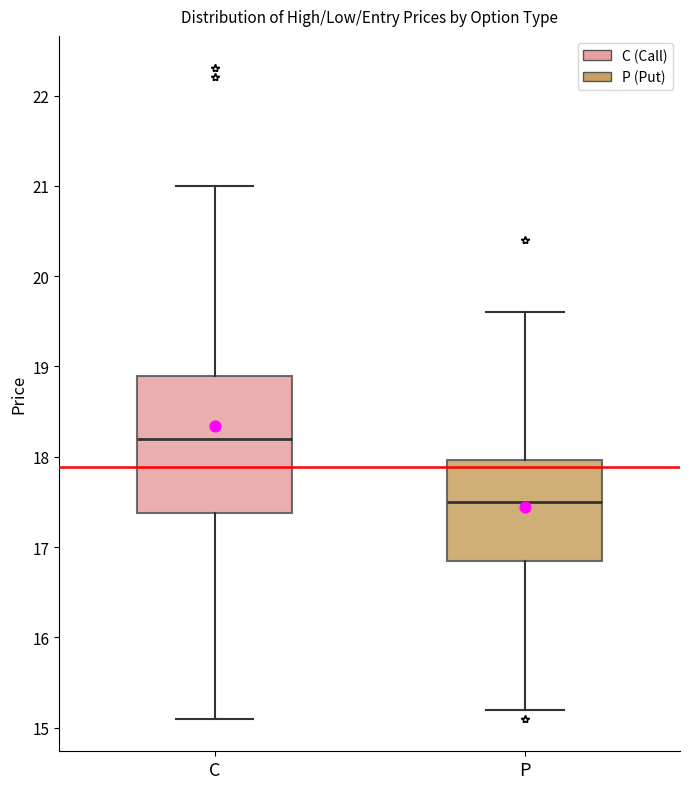

Reading left to right, read every box against the y-axis: the position of its median line, the range the box covers, and the ends of its whiskers. The values are not printed on the chart, so give them approximately, as read against the axis.

C: median 18.2, box 17.4 to 18.9, whiskers 15.1 to 21.0
P: median 17.5, box 16.9 to 18.0, whiskers 15.2 to 19.6